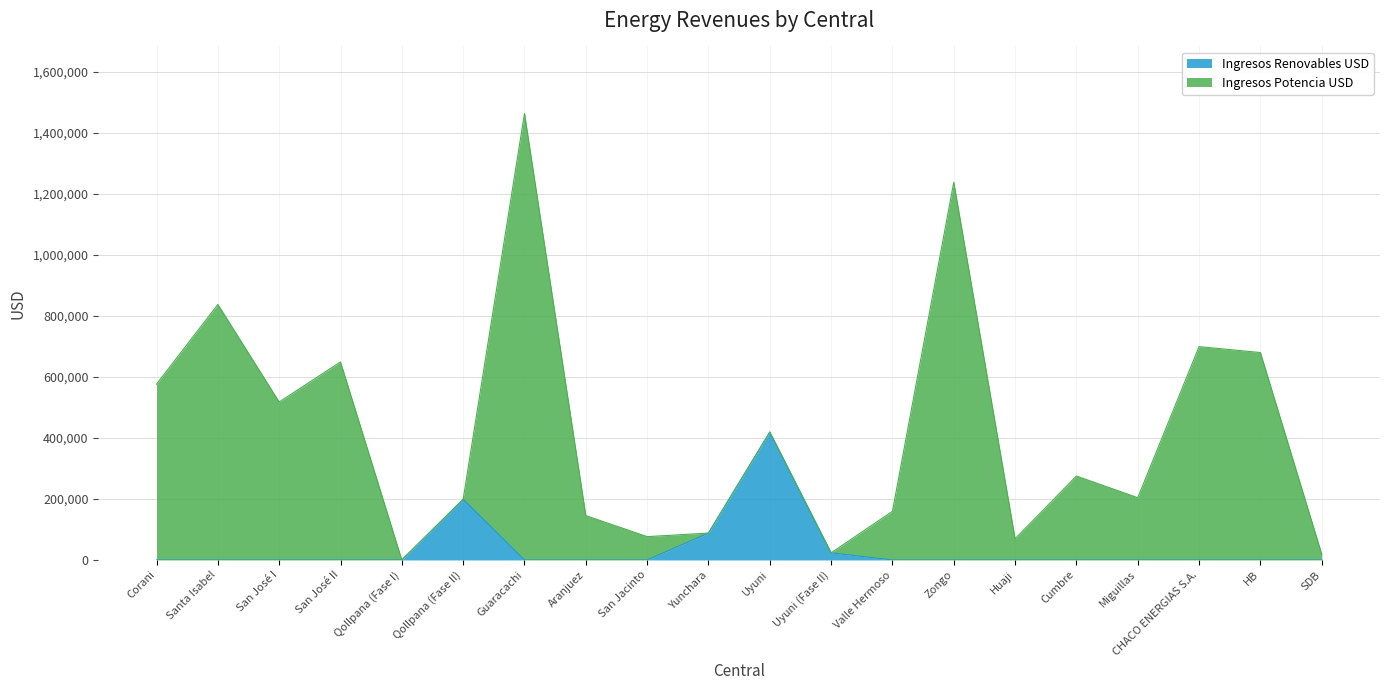

At which category does the chart reach its minimum across all series?

Corani